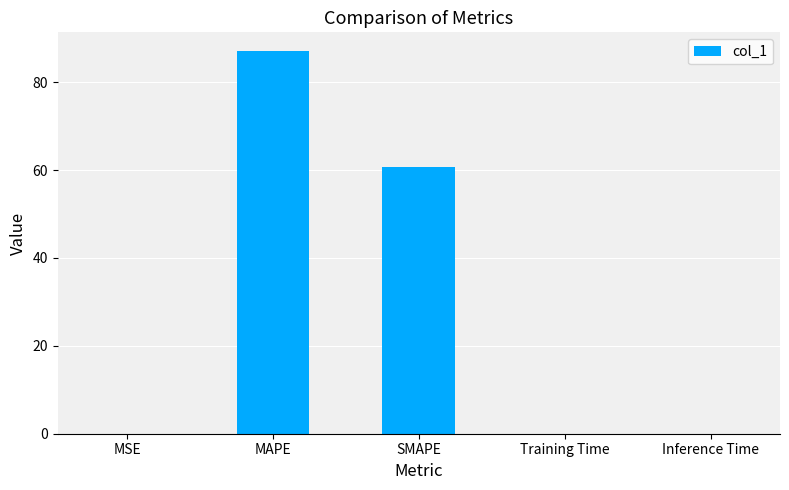

At which category does the chart reach its peak across all series?

MAPE